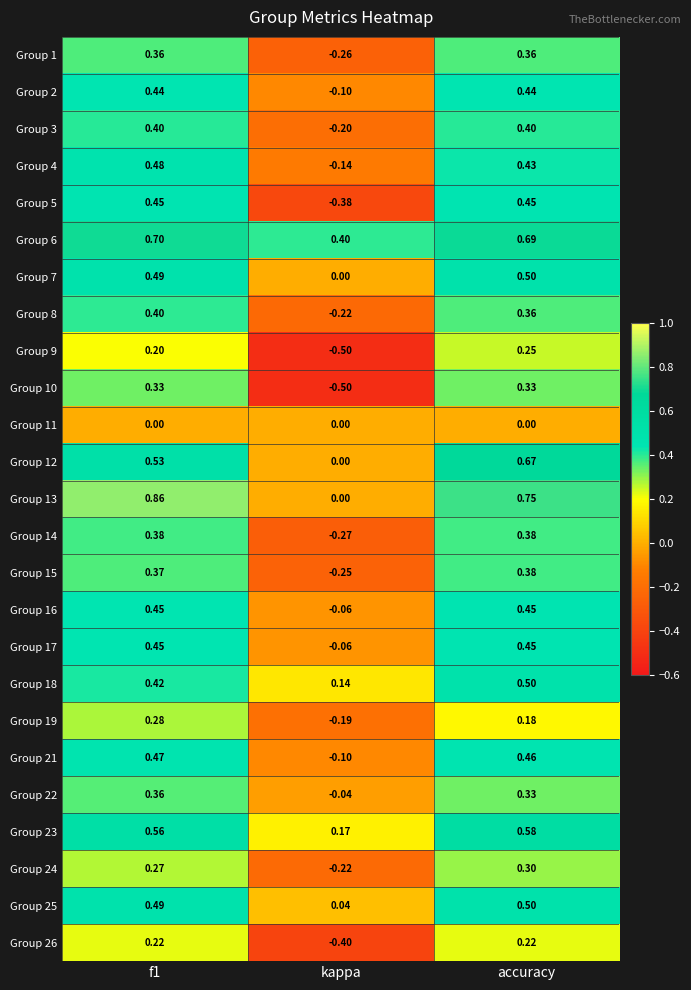

Count the number of categories in the chart.

3